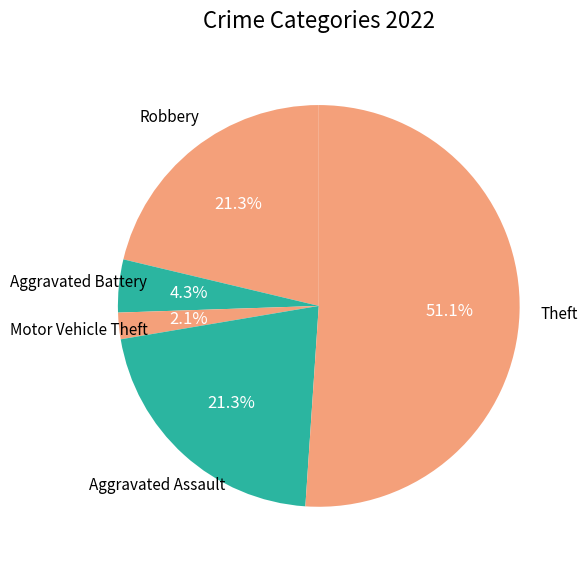

Does any single category account for the majority?

Yes